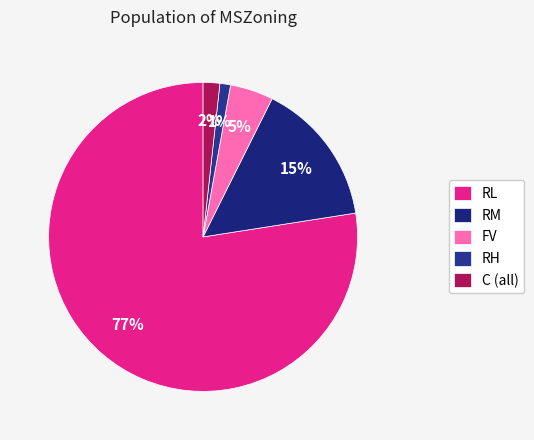

True or false: RH accounts for 8% of the total.

False